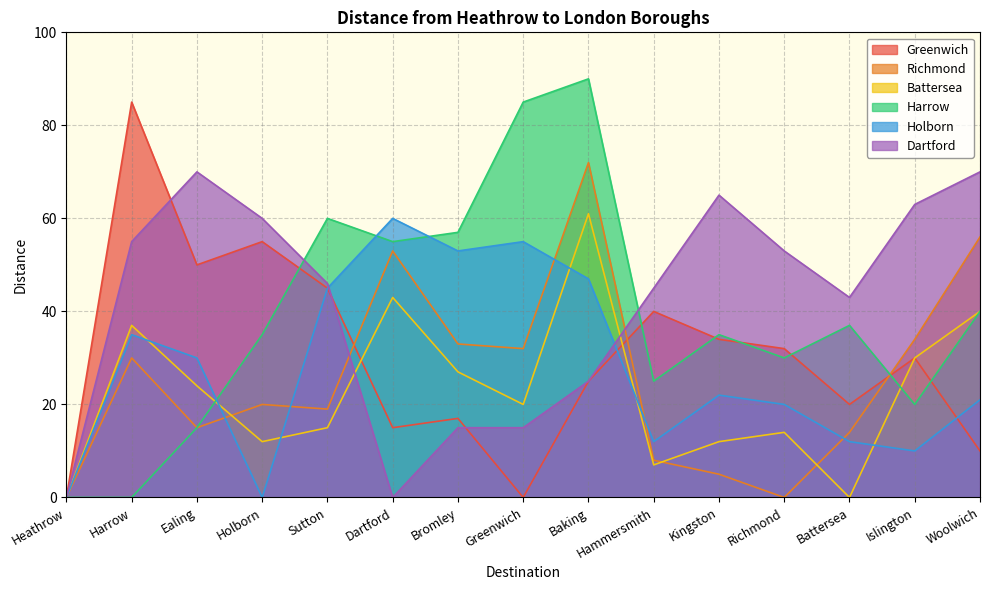

Which series changed the most between Ealing and Kingston?

Harrow